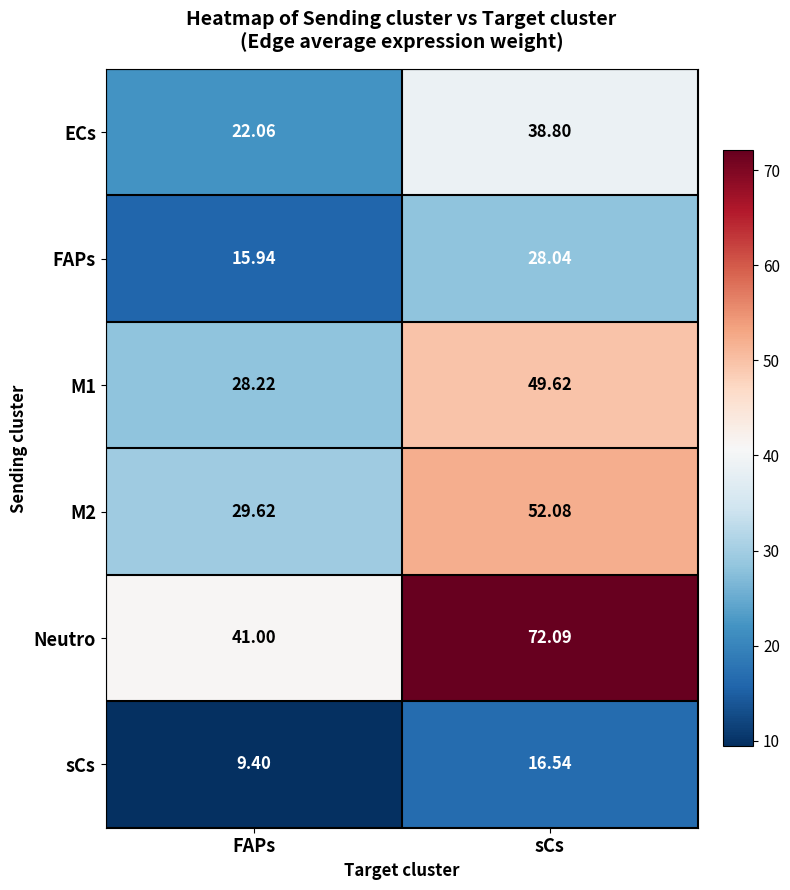

Rank the categories by Neutro value from highest to lowest.

sCs, FAPs